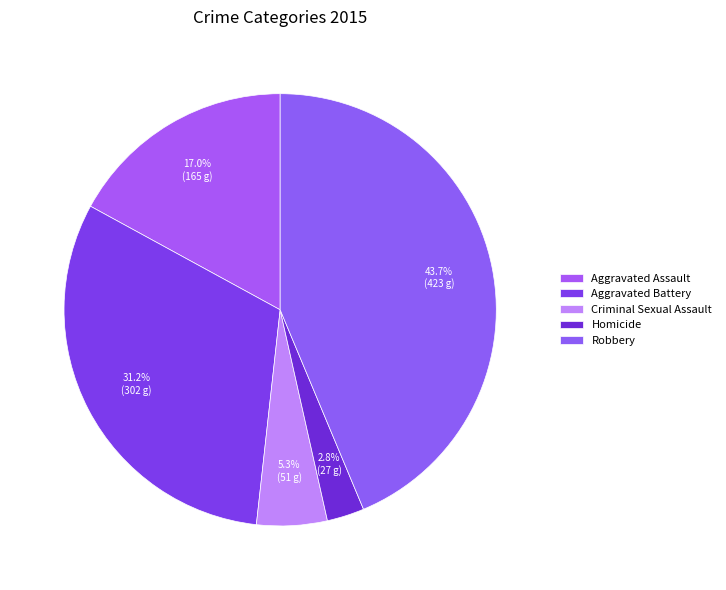

How many segments does this pie chart have?

5